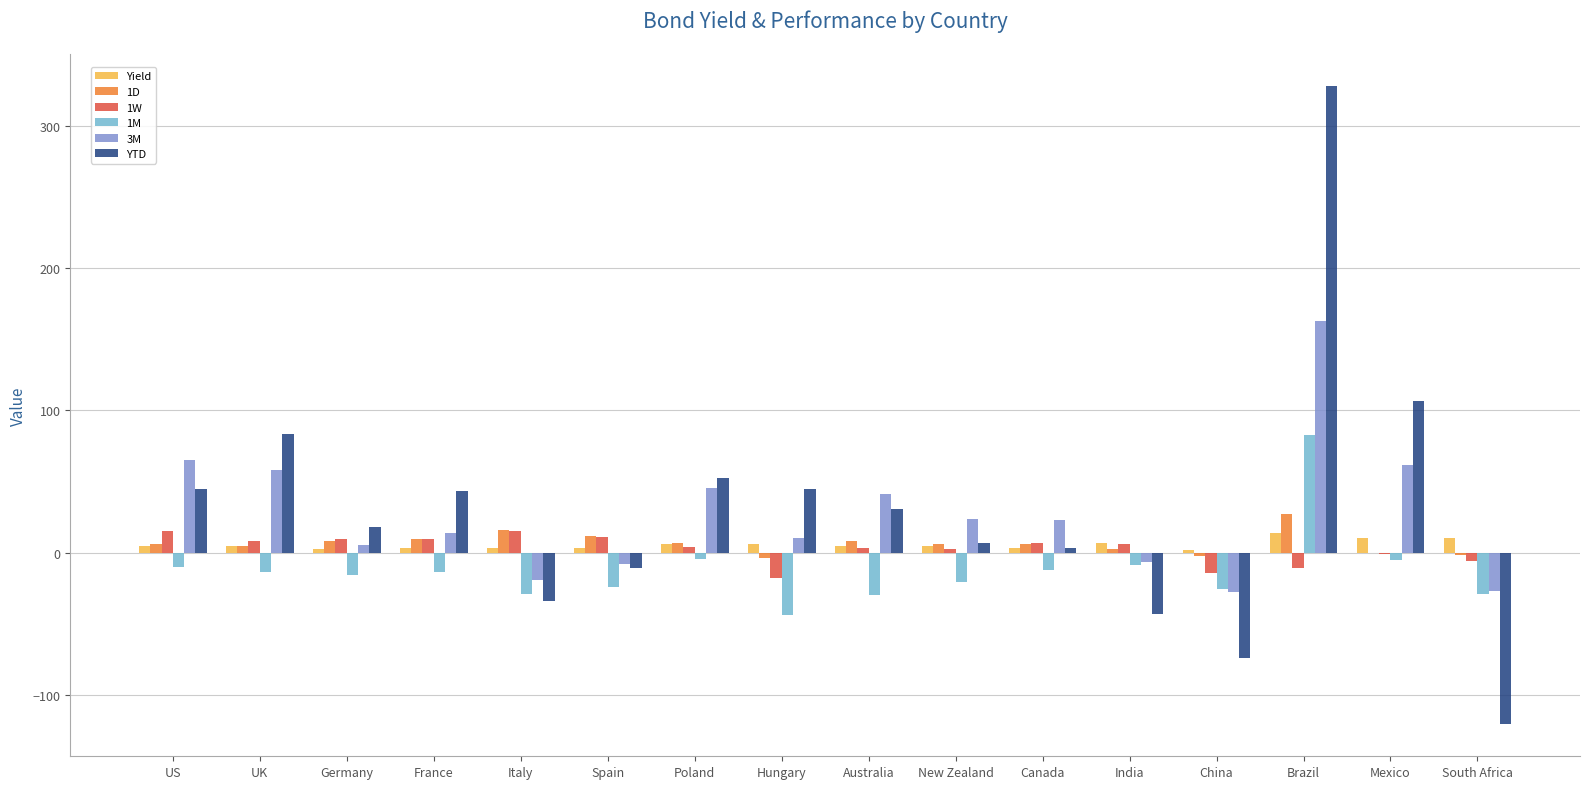

The value of 1M at Australia is -14.0. True or false?

False